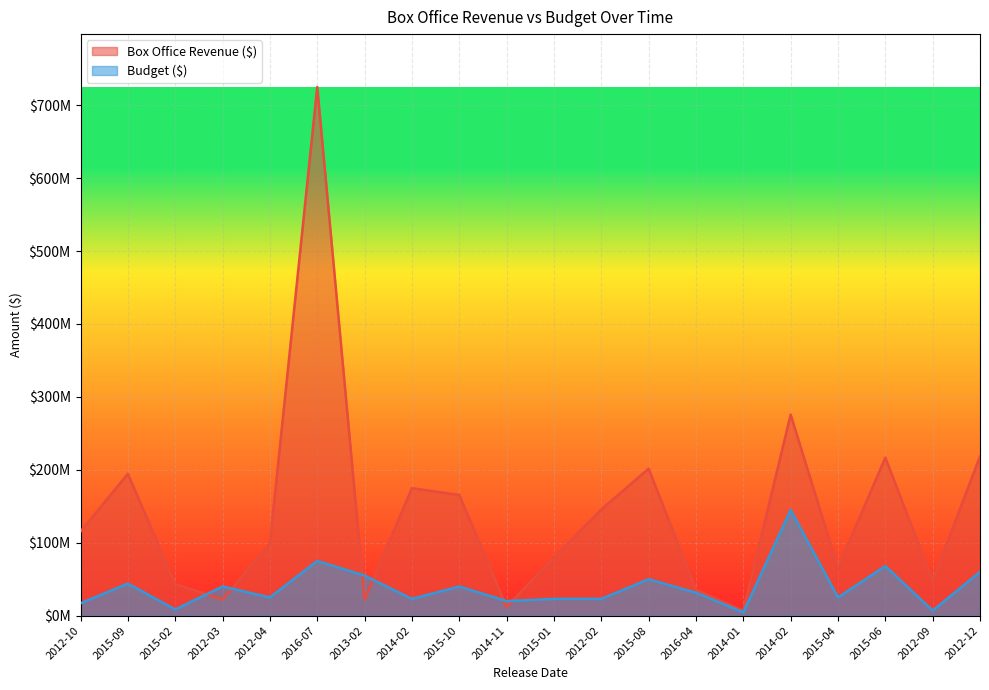

What is the label of the 8th point from the left?

2014-02